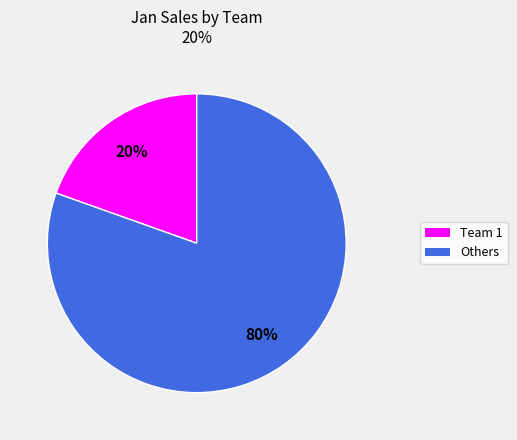

To the nearest percent, what is the average slice percentage?

50%